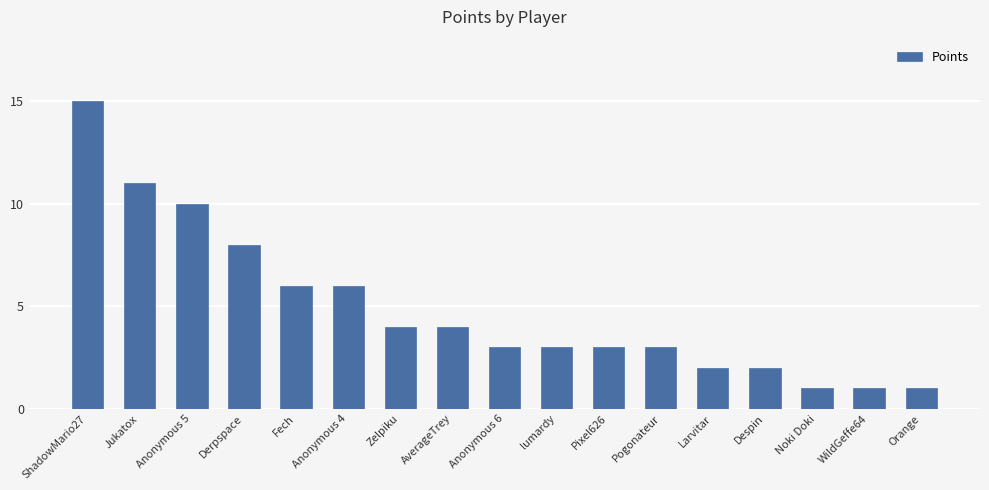

What is the change in value from Anonymous 6 to WildGeffe64?

-2